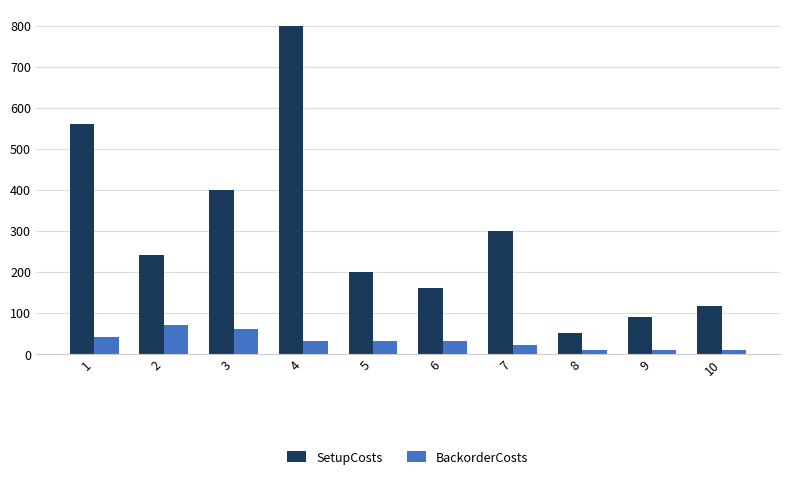

Reading right to left, extract all data points from this chart.

SetupCosts: 115	90	50	300	160	200	800	400	240	560
BackorderCosts: 10	10	10	20	30	30	30	60	70	40